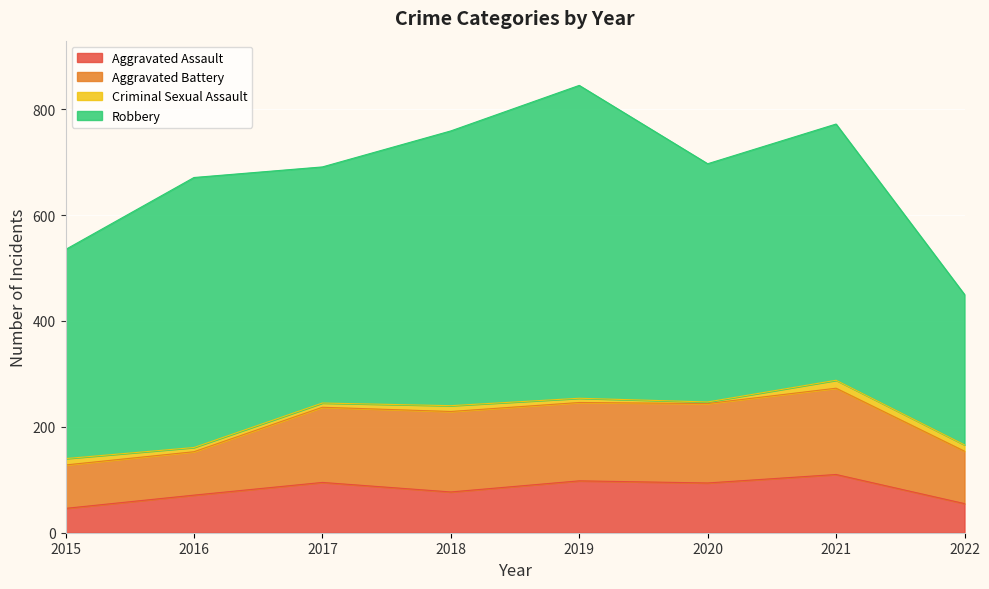

In Robbery, how many points are lower than both neighbors (excluding endpoints)?

2